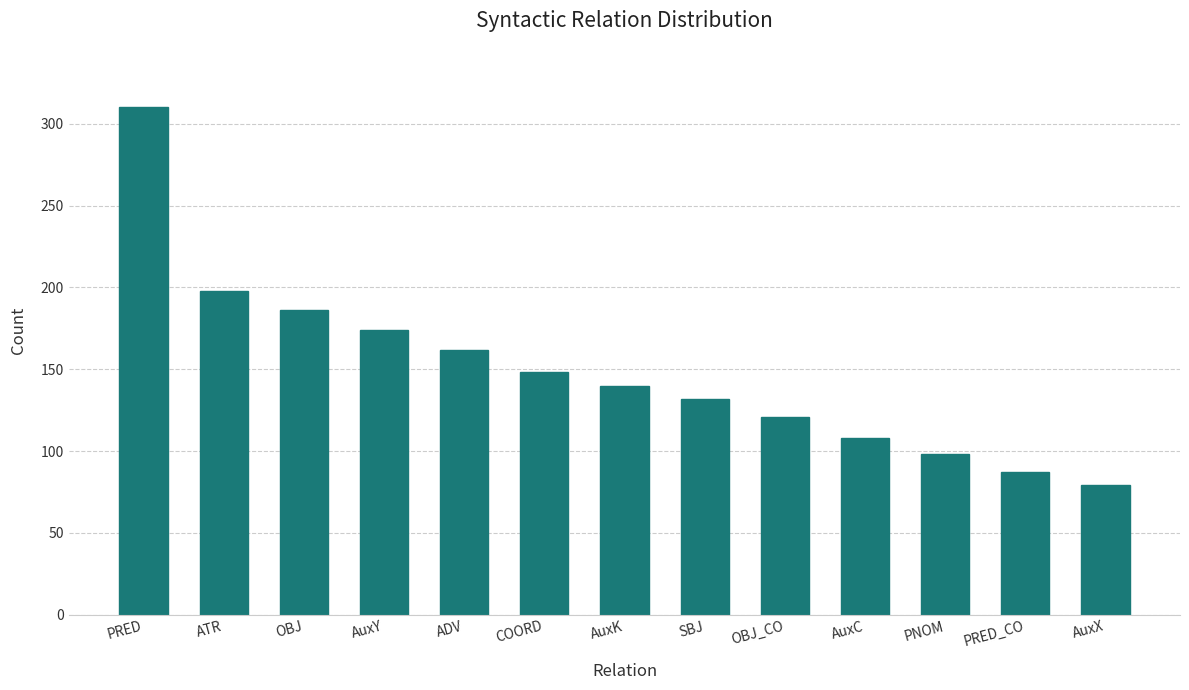

Rank the categories by value from lowest to highest.

AuxX, PRED_CO, PNOM, AuxC, OBJ_CO, SBJ, AuxK, COORD, ADV, AuxY, OBJ, ATR, PRED